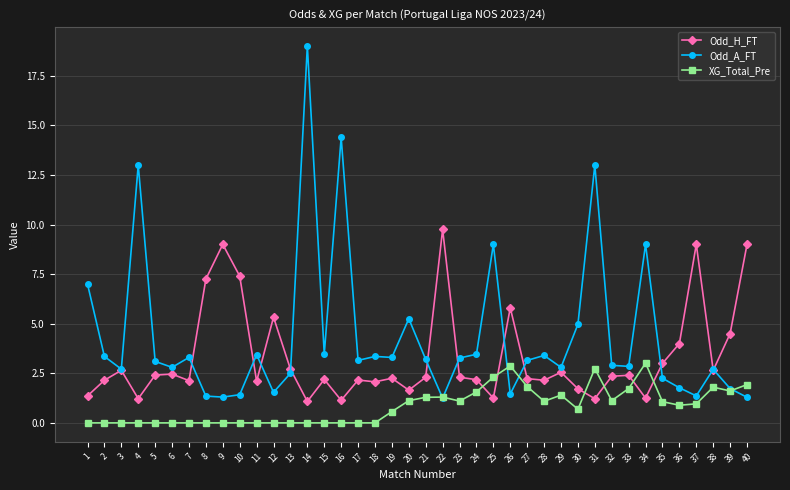

Does the chart have visible grid lines?

Yes